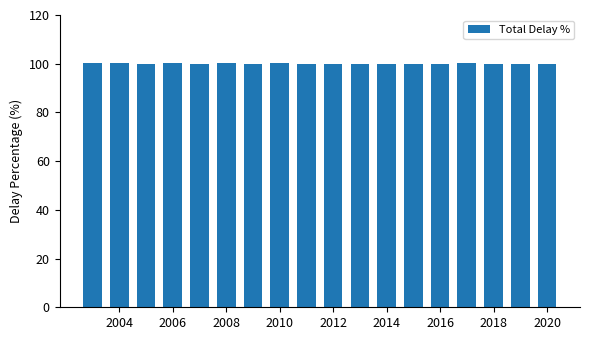

What is the difference between the maximum and second lowest values?

0.2